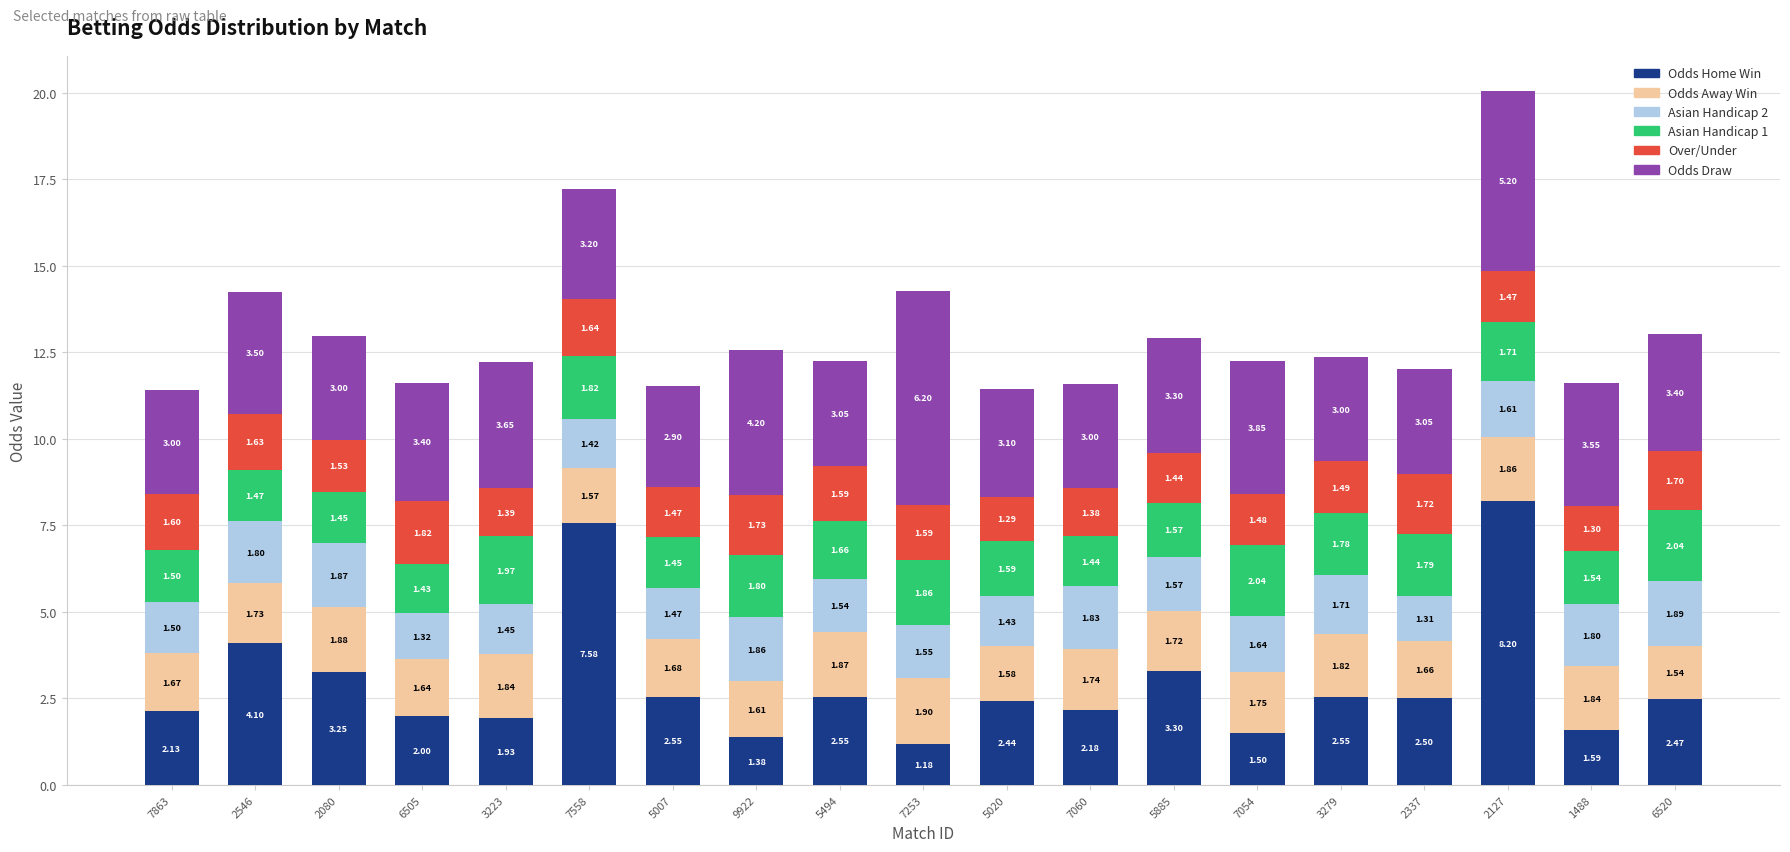

At which category is the sum across all series the highest?

2127